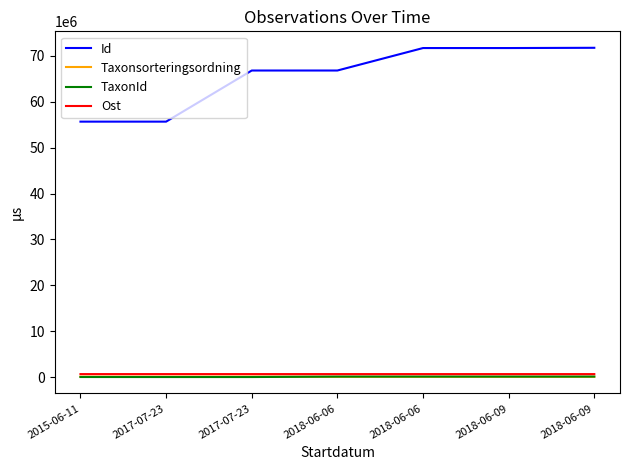

Reading left to right, list all the values displayed in this chart.

Id: 2015-06-11=55683439	2017-07-23=55683442	2017-07-23=66827989	2018-06-06=66829519	2018-06-06=71727775	2018-06-09=71727436	2018-06-09=71782720
Taxonsorteringsordning: 2015-06-11=78596	2017-07-23=81236	2017-07-23=89545	2018-06-06=56395	2018-06-06=55667	2018-06-09=56411	2018-06-09=56540
TaxonId: 2015-06-11=6462	2017-07-23=1312	2017-07-23=1503	2018-06-06=100109	2018-06-06=102976	2018-06-09=100049	2018-06-09=103021
Ost: 2015-06-11=641301	2017-07-23=641526	2017-07-23=641455	2018-06-06=641470	2018-06-06=641455	2018-06-09=641455	2018-06-09=641455